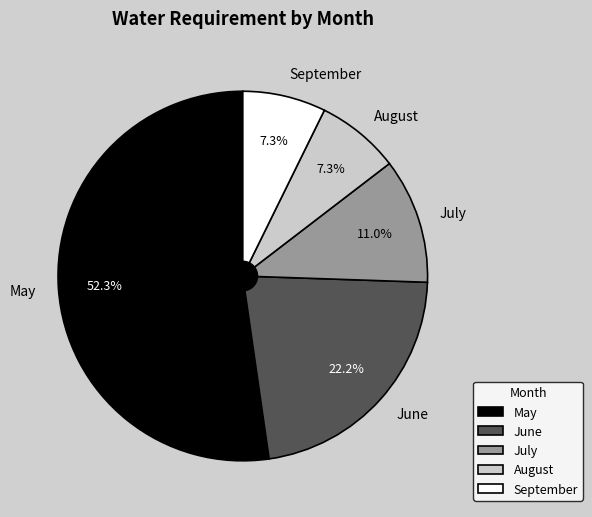

How many segments does this pie chart have?

5